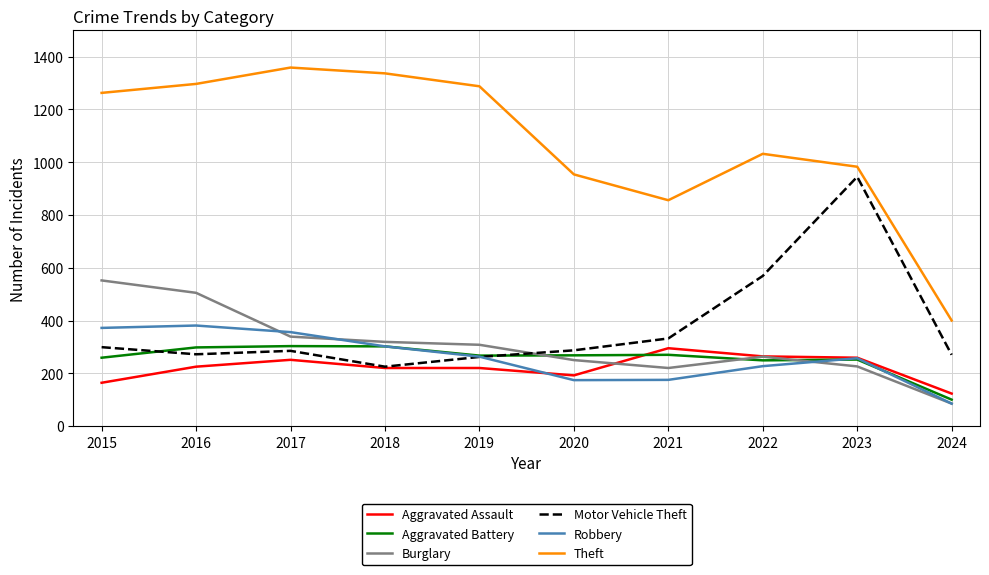

What are all the series names shown in the legend?

Aggravated Assault, Aggravated Battery, Burglary, Motor Vehicle Theft, Robbery, Theft